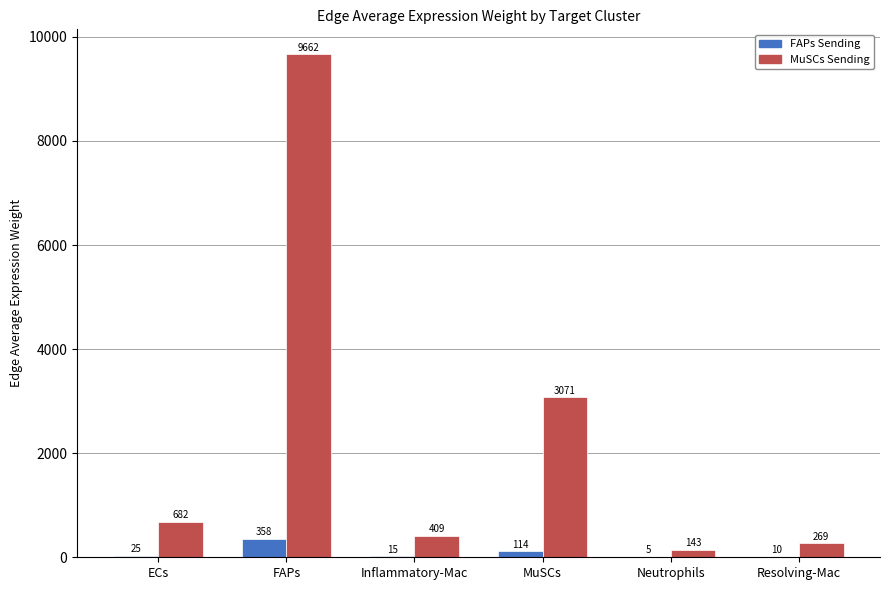

What is the maximum value shown in the chart?

9661.8